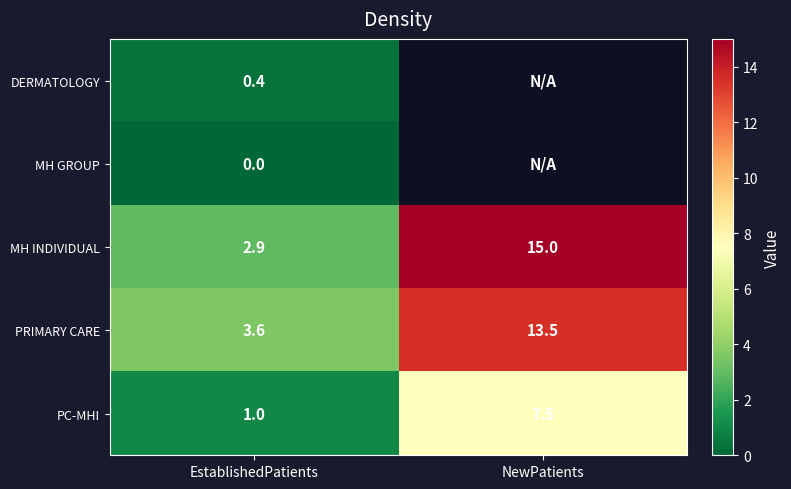

What value does the PRIMARY CARE series have at NewPatients?

13.5